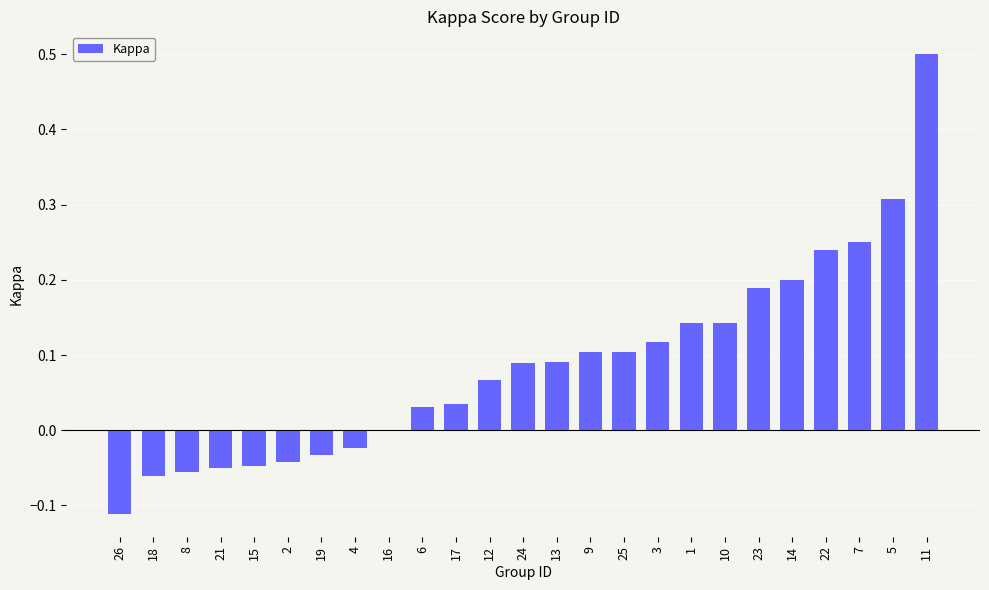

What is the greatest value displayed?

0.5